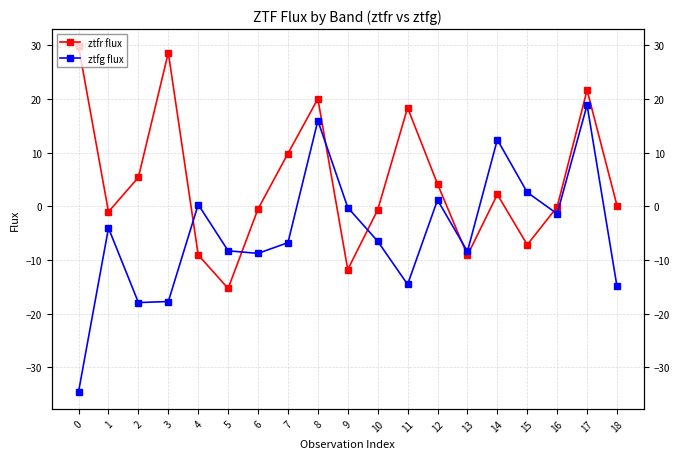

In ztfr flux, how many points are lower than both neighbors (excluding endpoints)?

5